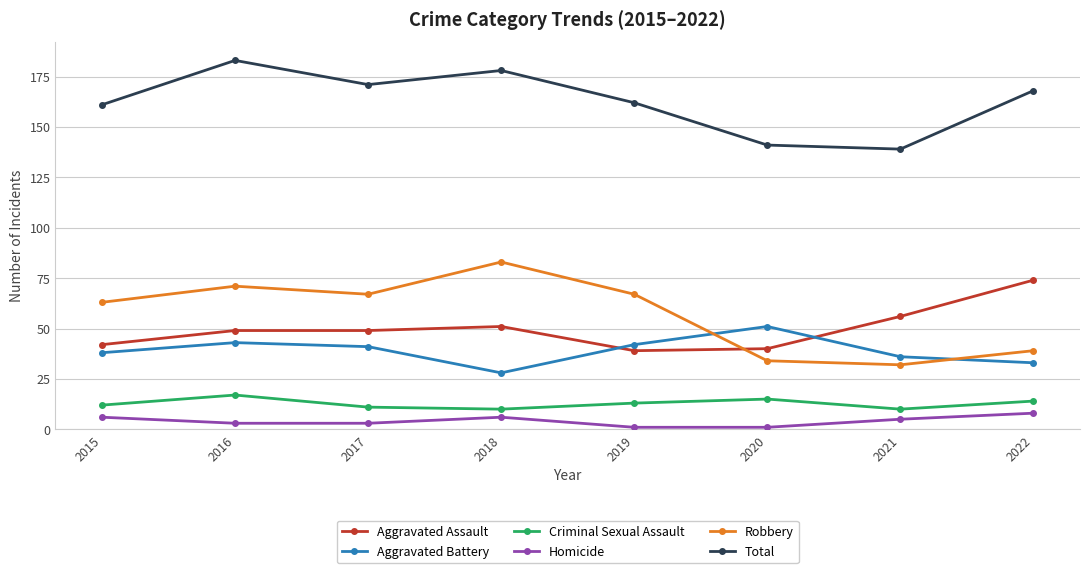

Count the number of data series in this chart.

6